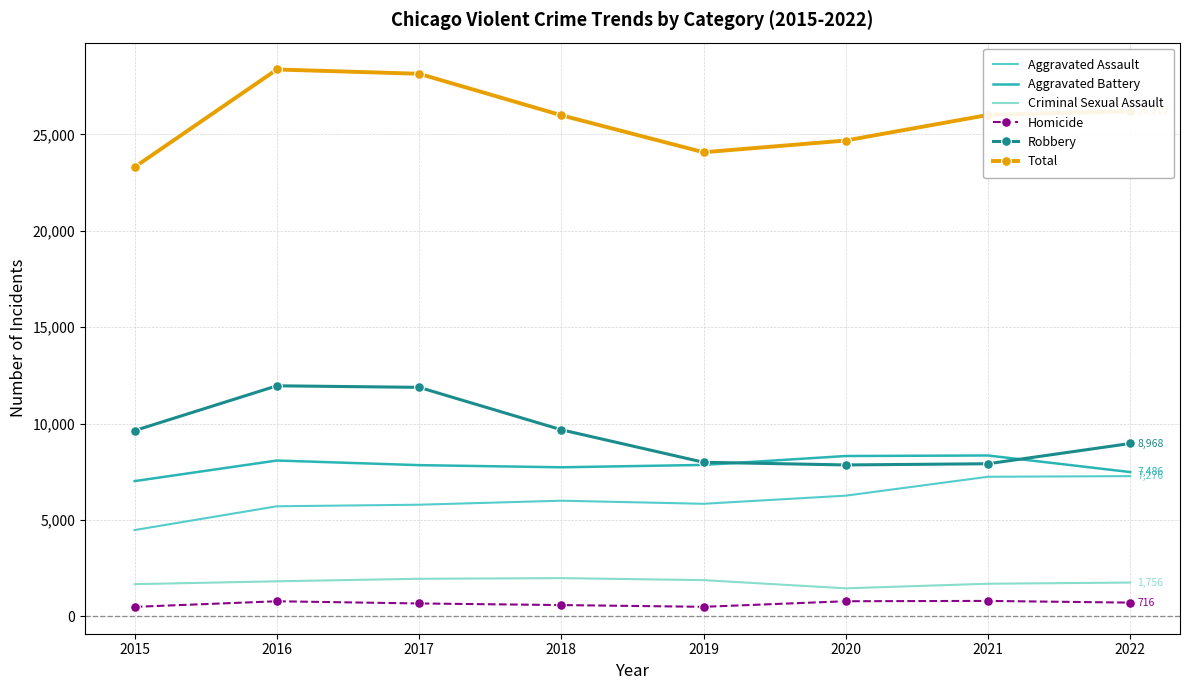

What is the highest value of the Total series?

28364